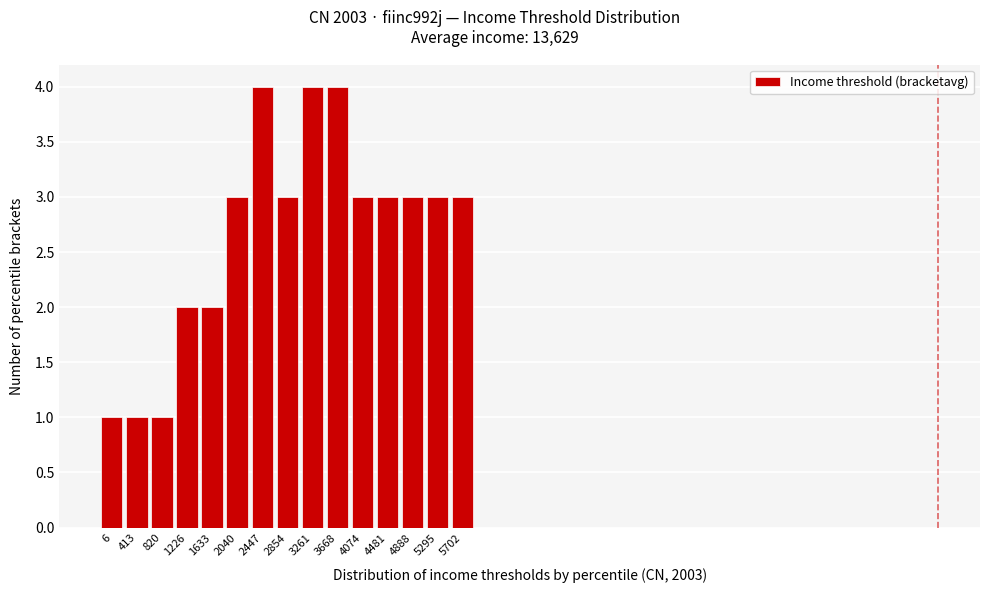

Reading left to right, transcribe all the data shown in this chart.

1	1	1	2	2	3	4	3	4	4	3	3	3	3	3